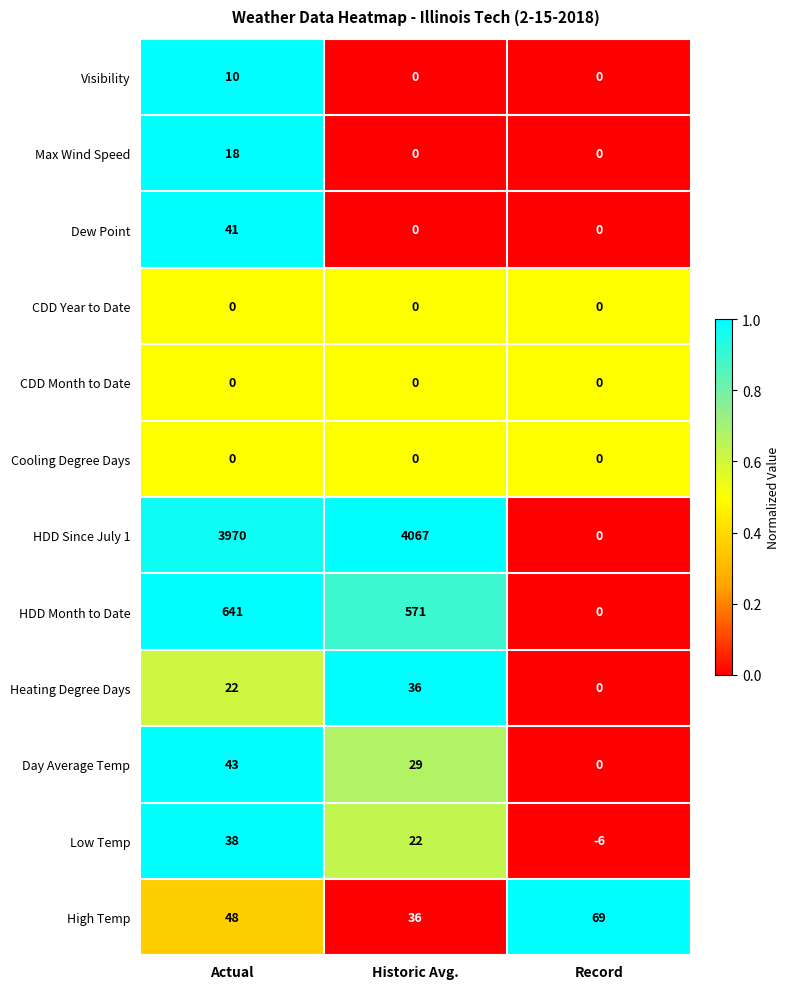

The CDD Month to Date series shows 0 at Actual. True or false?

True